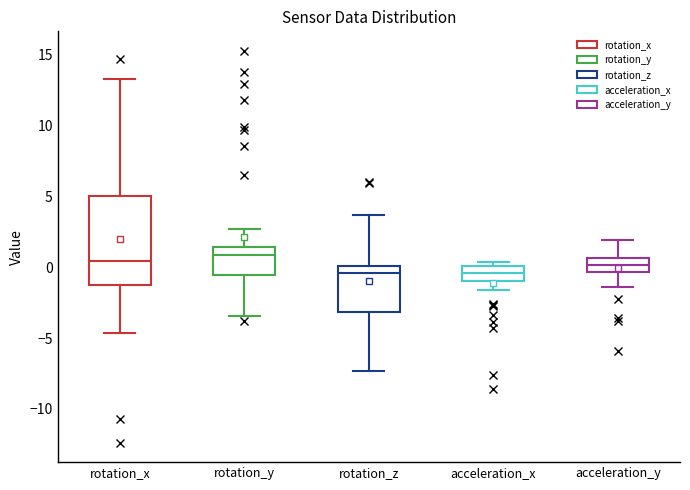

Reading left to right, read every box against the y-axis: the position of its median line, the range the box covers, and the ends of its whiskers. The values are not printed on the chart, so give them approximately, as read against the axis.

rotation_x: median 0.5, box -1.5 to 5.0, whiskers -4.5 to 13.5
rotation_y: median 1.0, box -0.5 to 1.5, whiskers -3.5 to 2.5
rotation_z: median -0.5, box -3.0 to 0.0, whiskers -7.5 to 3.5
acceleration_x: median -0.5, box -1.0 to 0.0, whiskers -1.5 to 0.5
acceleration_y: median 0.0, box -0.5 to 0.5, whiskers -1.5 to 2.0